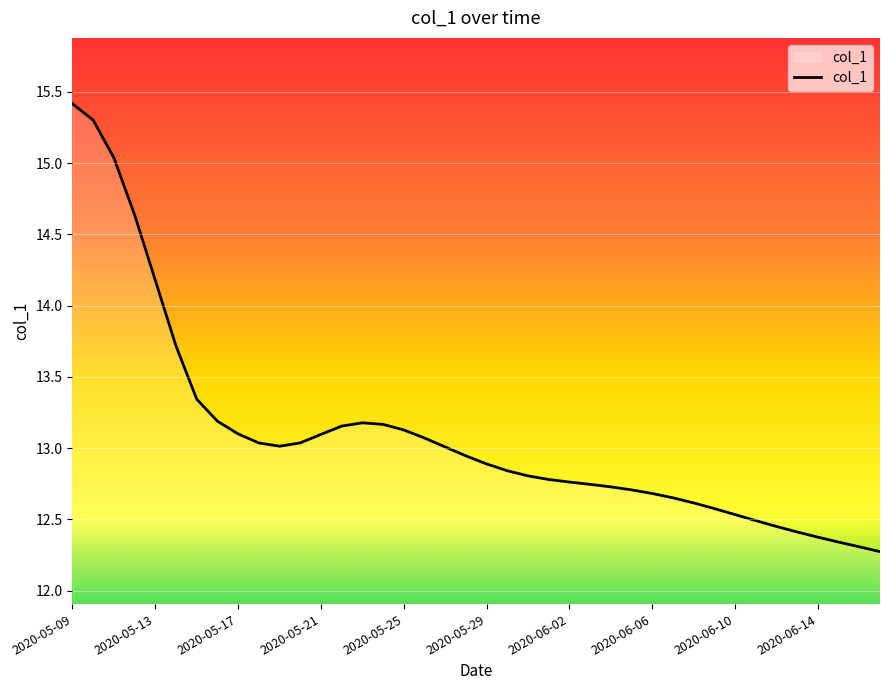

How many lines are shown in the chart?

1